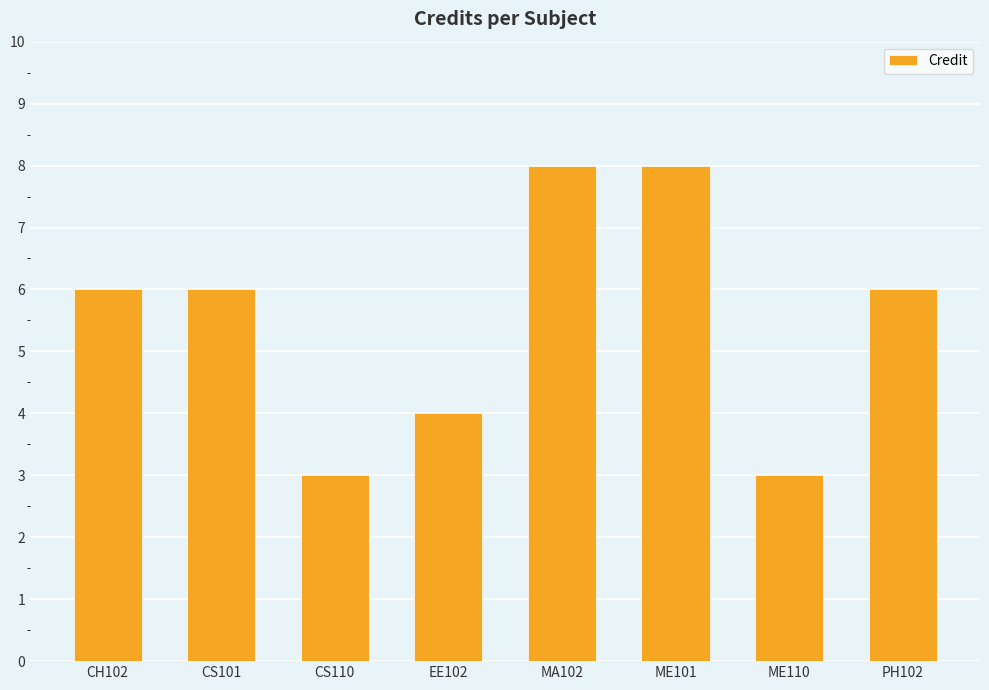

Are the bars grouped side by side (vs. stacked)?

No